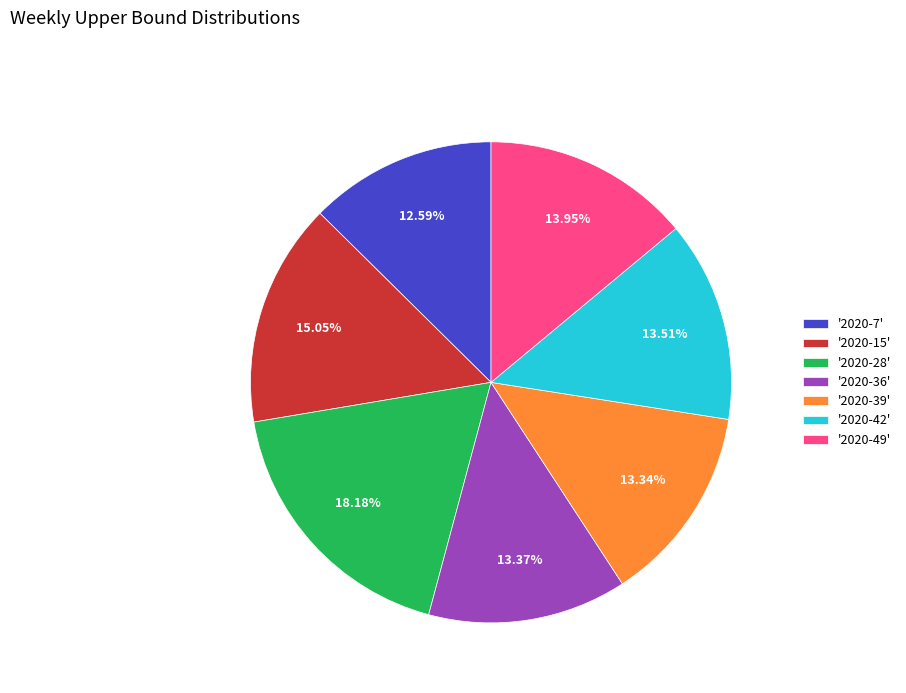

Is the sum of '2020-39' and '2020-49' greater than half?

No